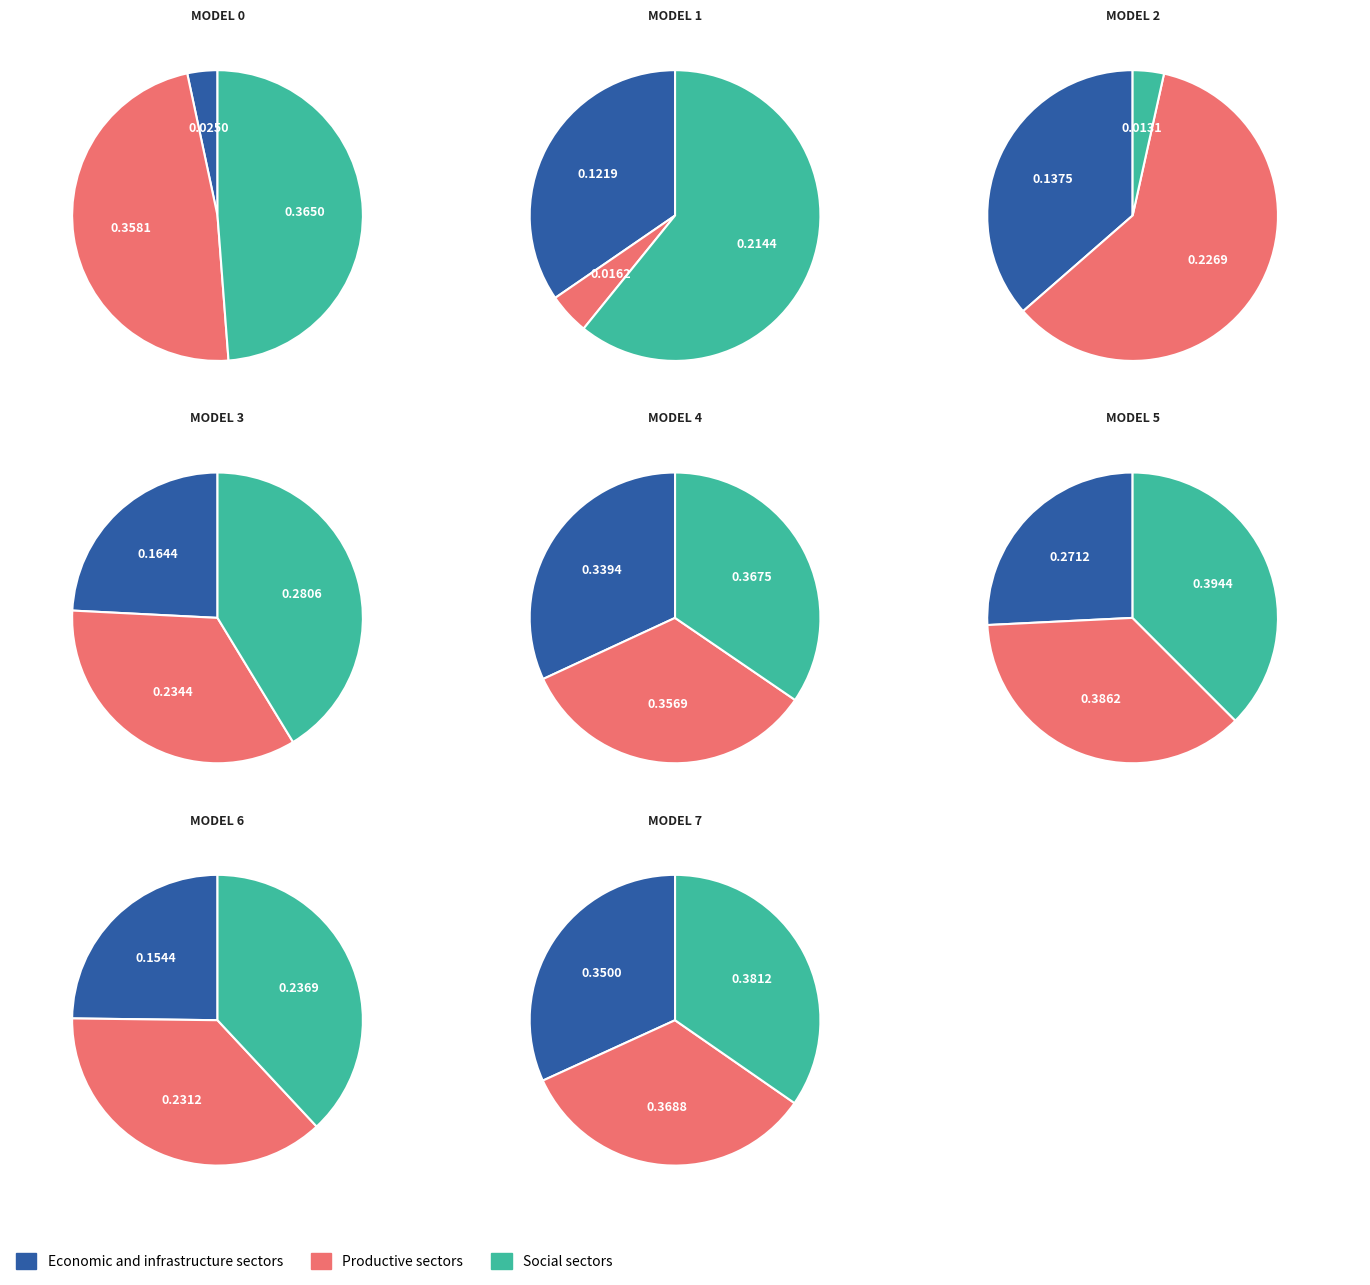

Is it true that 3 is 11% of the pie?

True